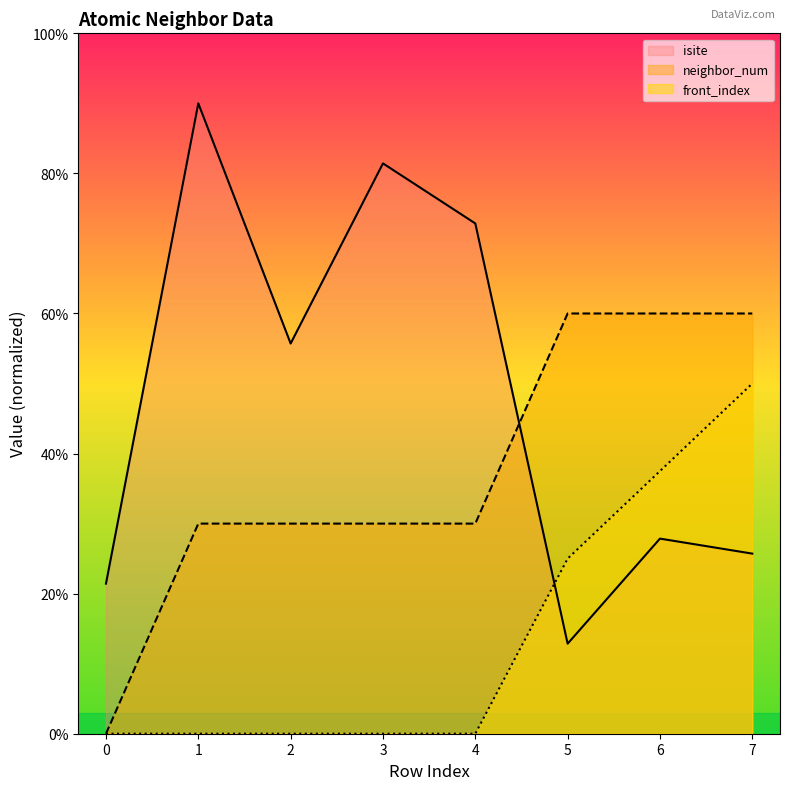

What is the approximate value of neighbor_num at 4?

30.0